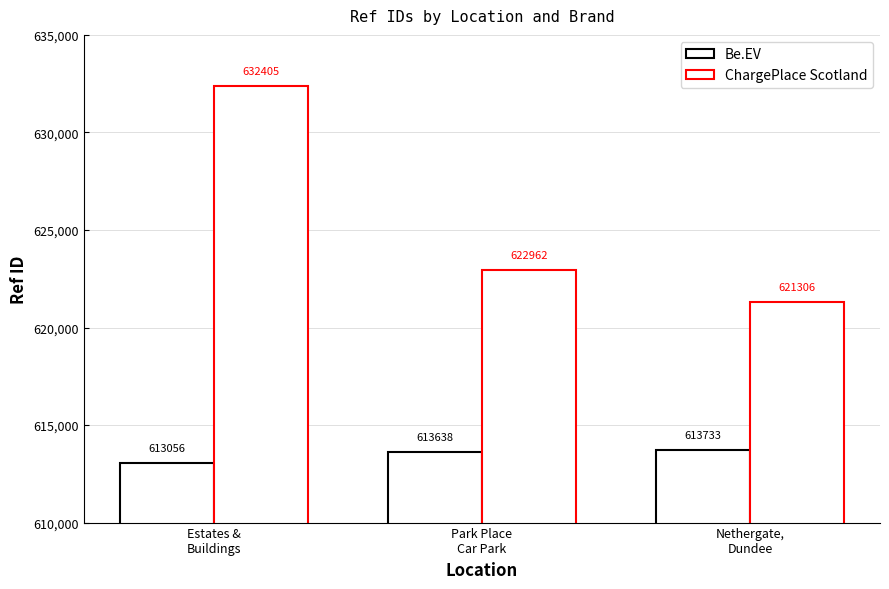

What is the greatest value displayed?

632405